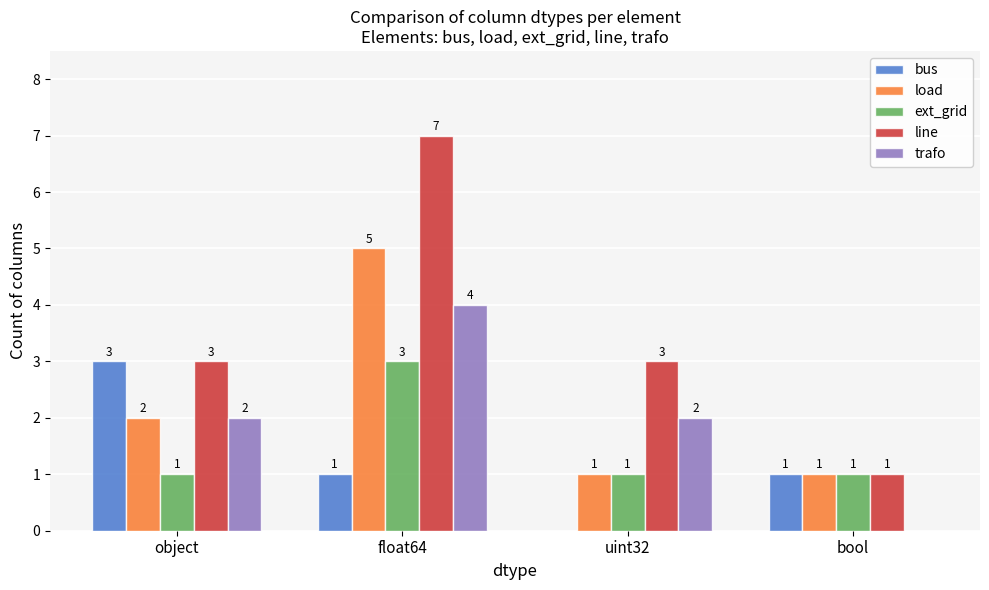

What is the spread (max minus min) of values at bool?

1